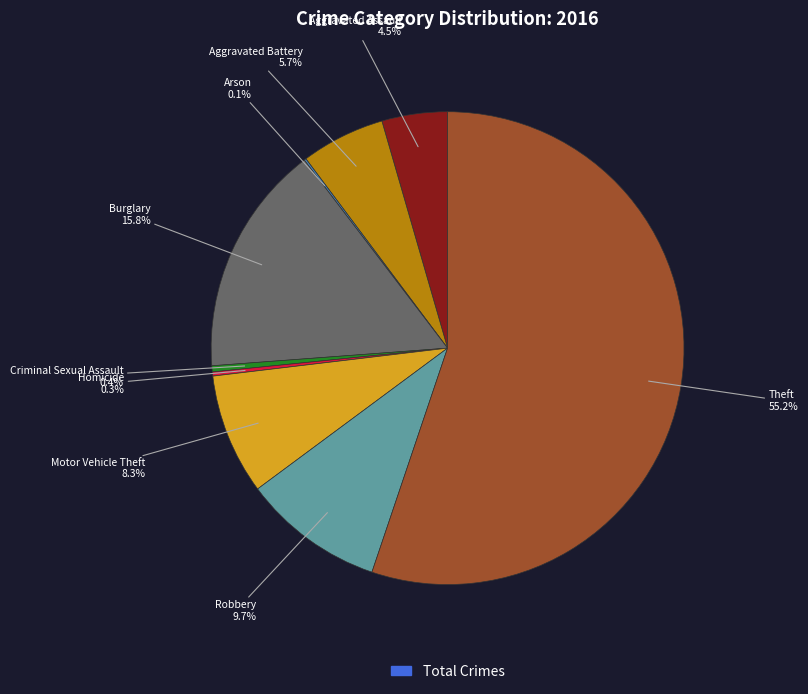

Does any single category account for the majority?

Yes